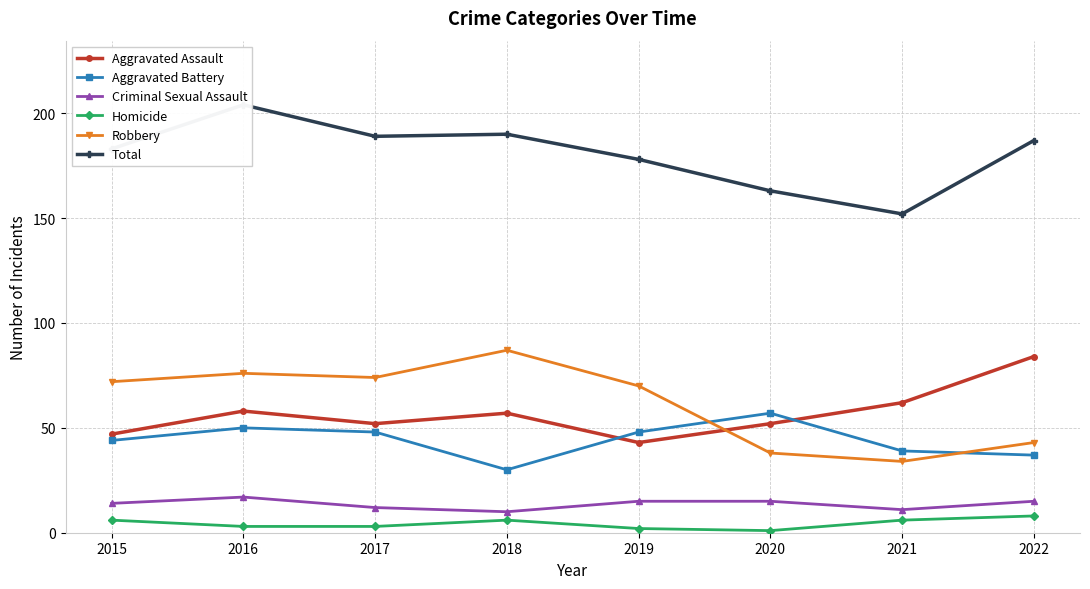

What is the value of the Homicide point at the 1st from the left?

6